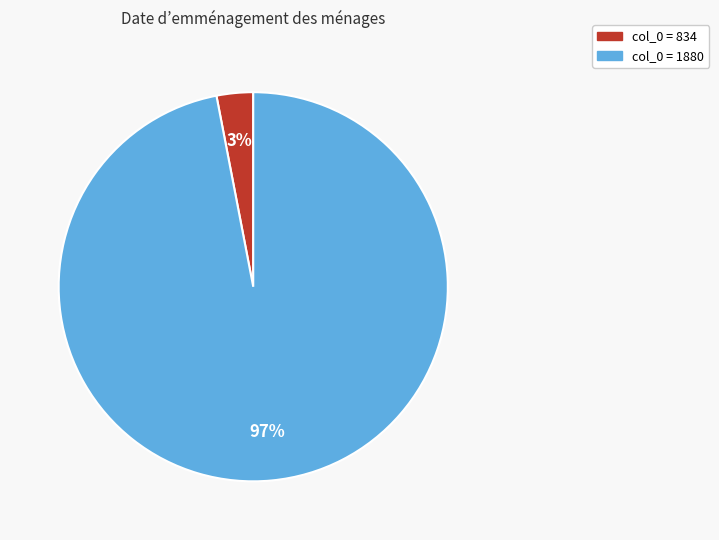

Is there a majority slice in this chart?

Yes